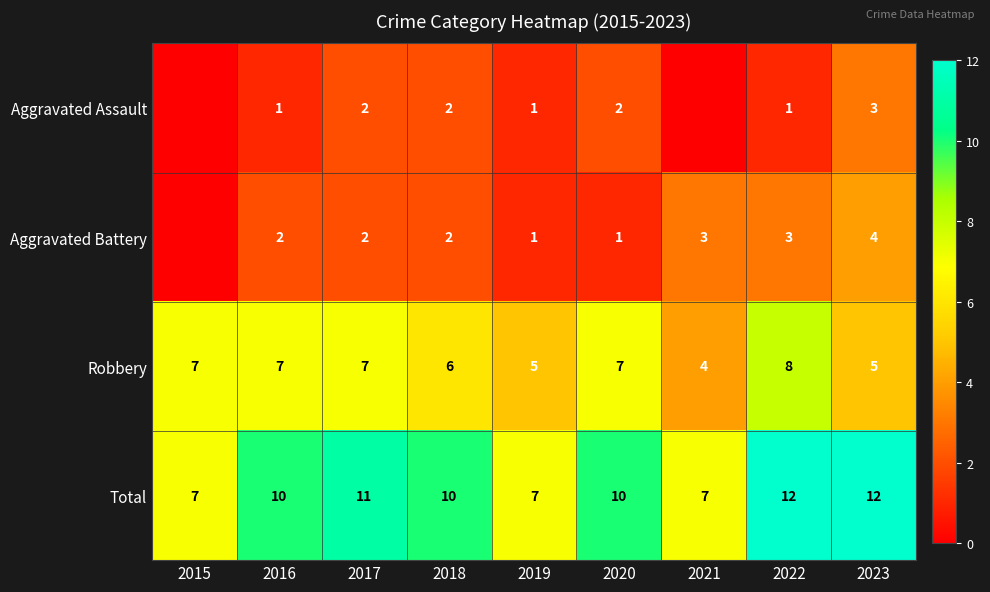

Count the number of categories in the chart.

9